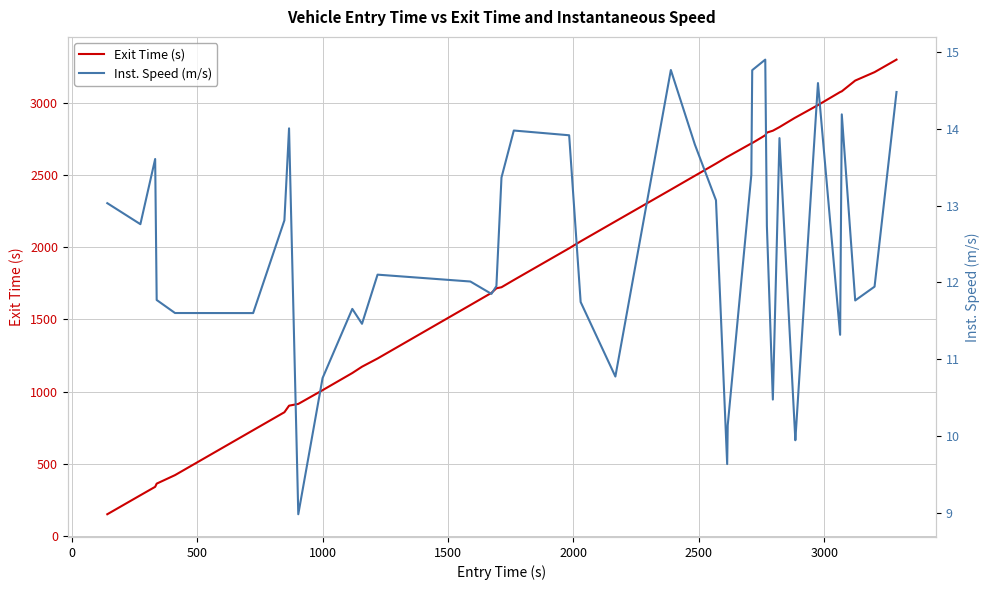

Does the chart have visible grid lines?

Yes